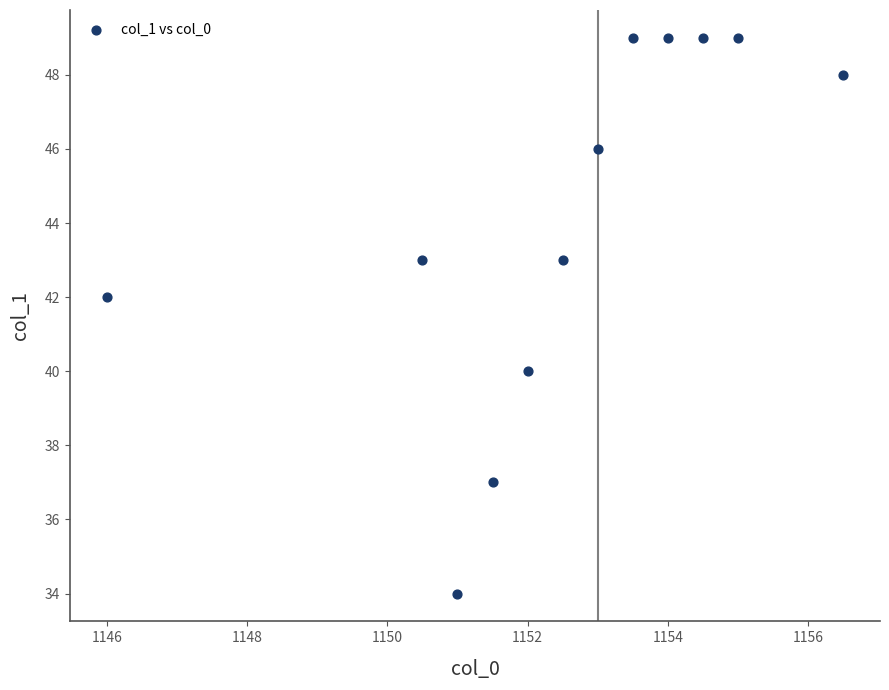

What is the range of Y values (max minus min)?

15